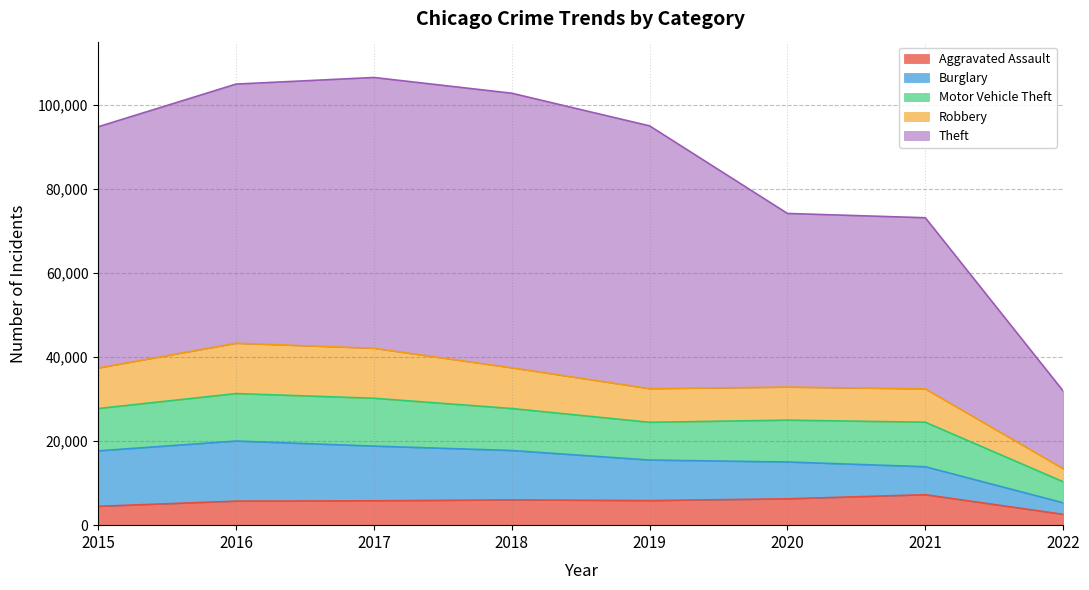

Which has a higher value, 2017 or 2022?

2017